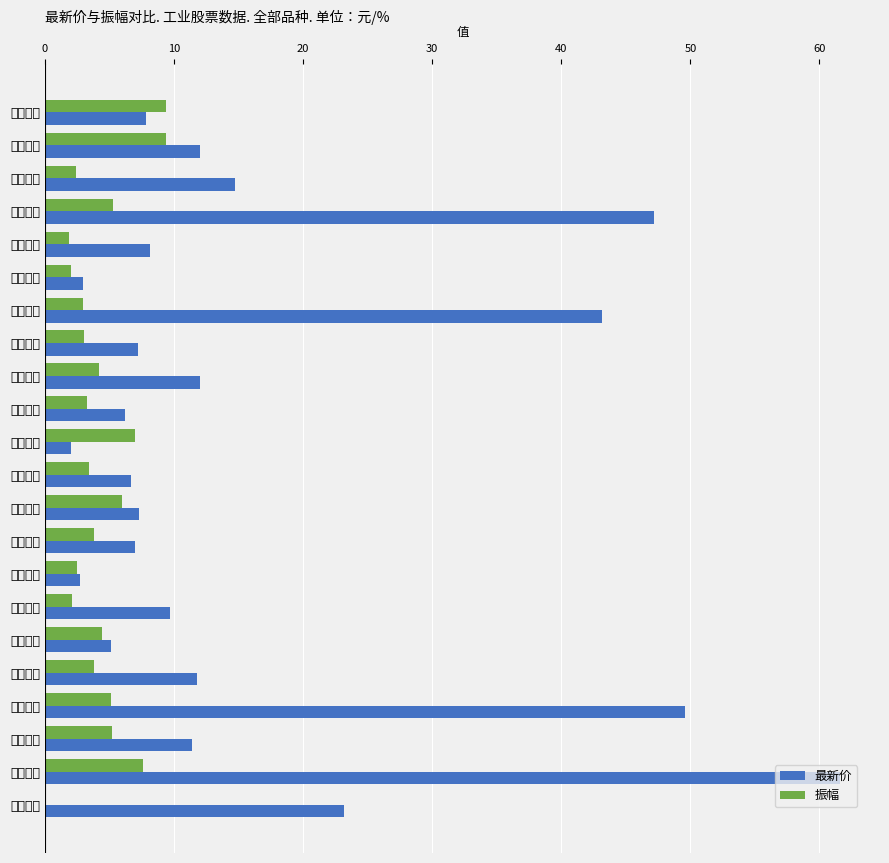

What are all the series names shown in the legend?

最新价, 振幅